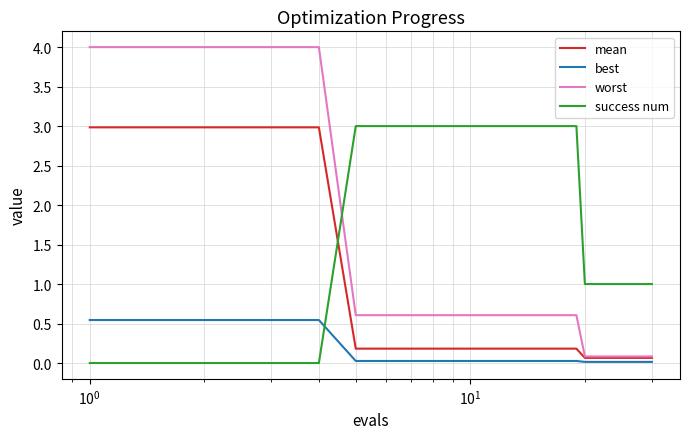

How many intersections are there between best and success num?

1